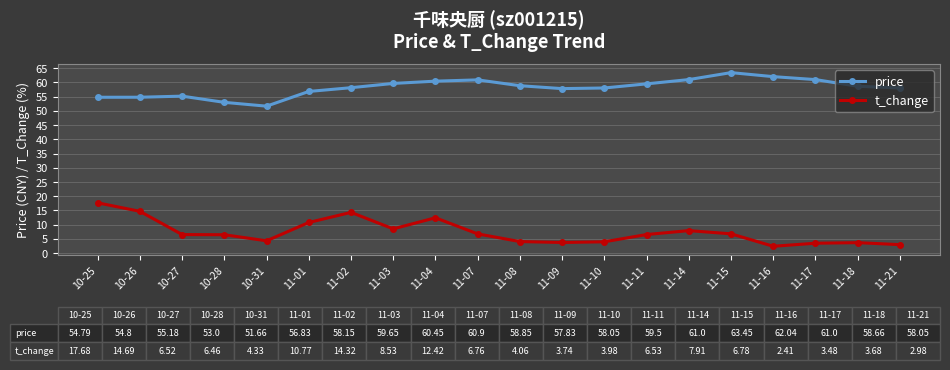

What position from the left is 10-31?

5